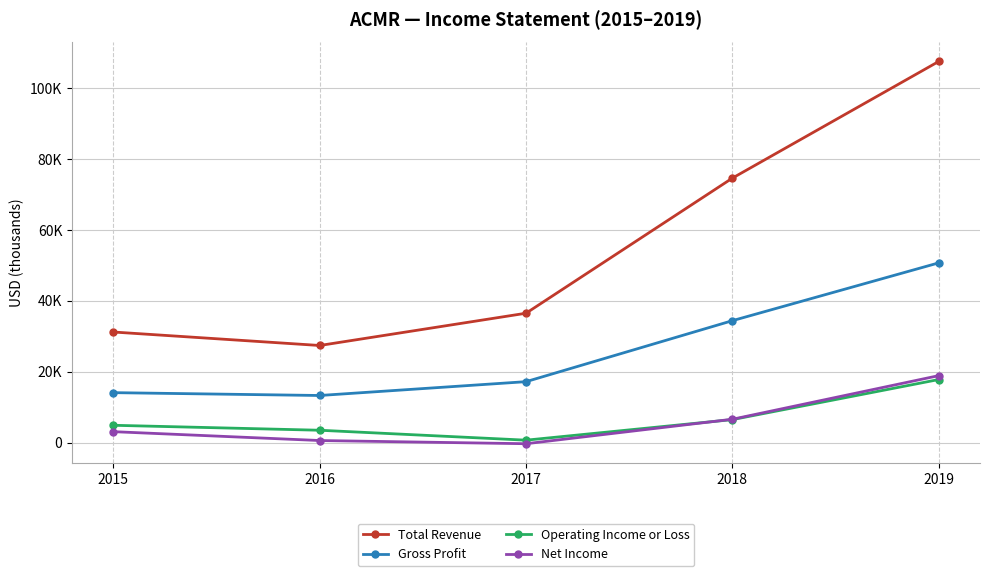

At 2015, list the series in order from largest to smallest.

Total Revenue, Gross Profit, Operating Income or Loss, Net Income